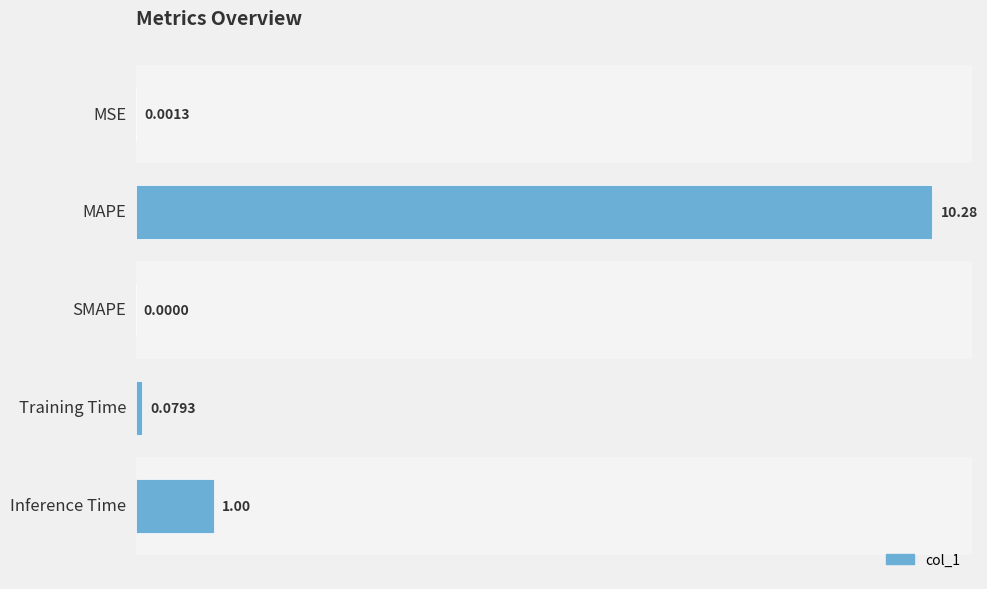

How many values are above zero?

4